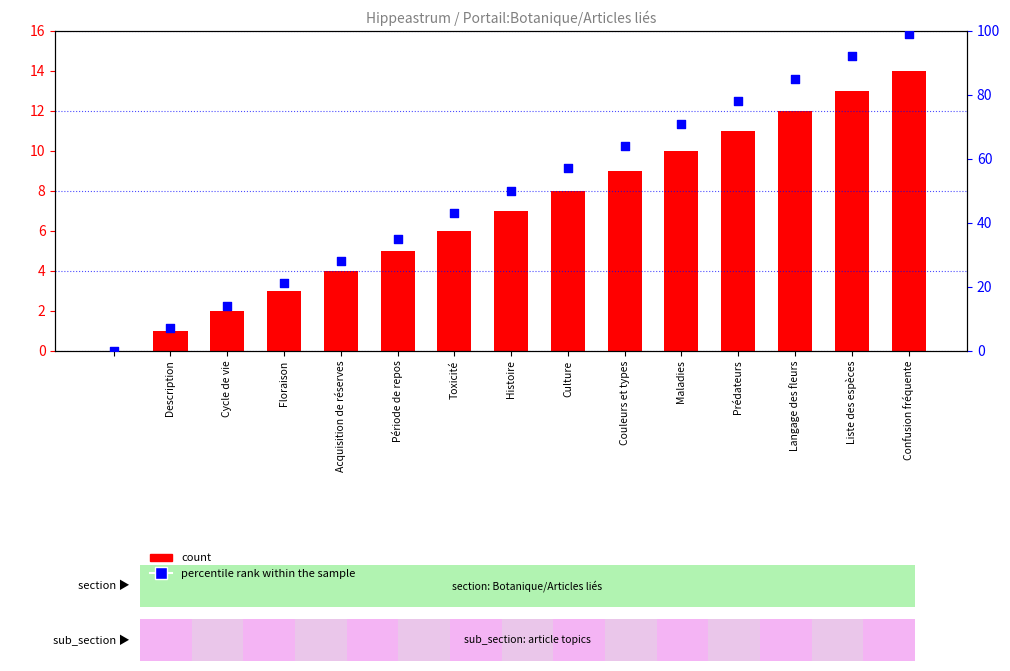

Which series contains the highest Y value?

percentile rank within the sample